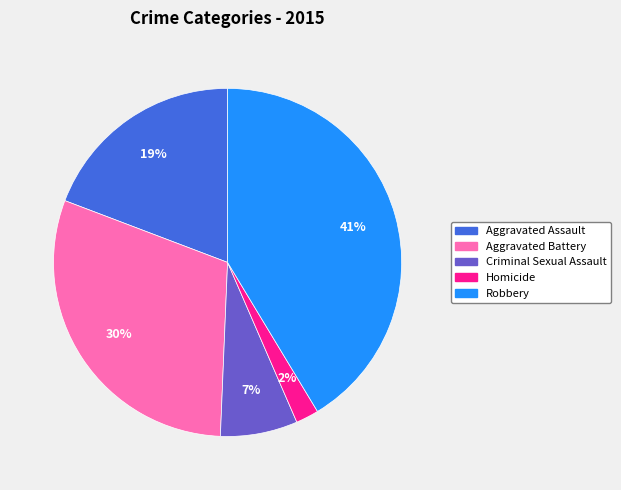

Which slice is the largest?

Robbery